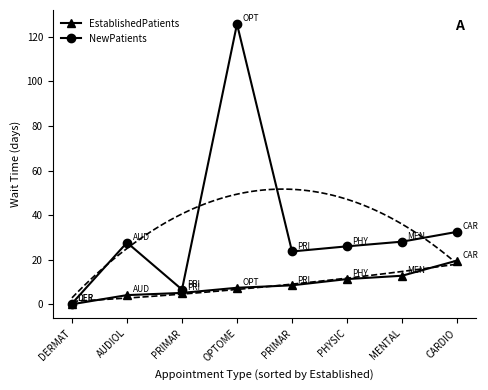

Does the chart have visible grid lines?

No